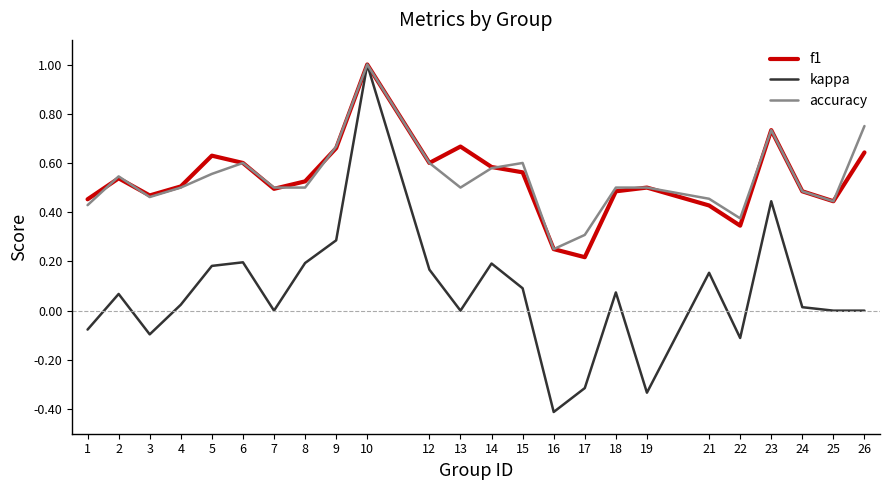

What is the total value across all series at 21?

1.0